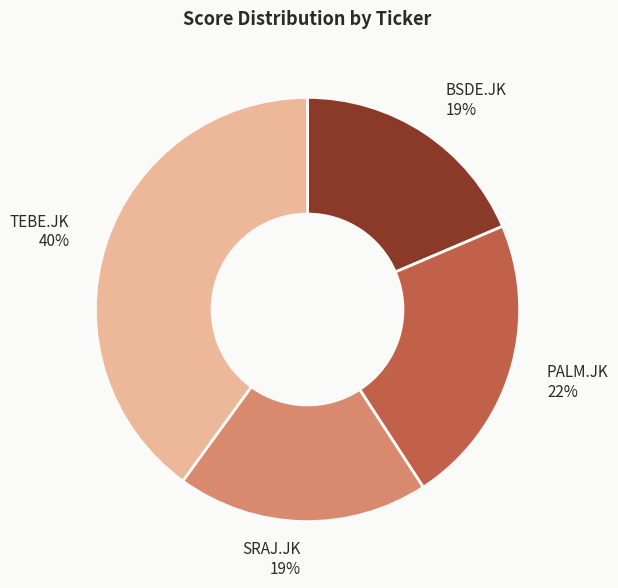

Does any single category account for the majority?

No